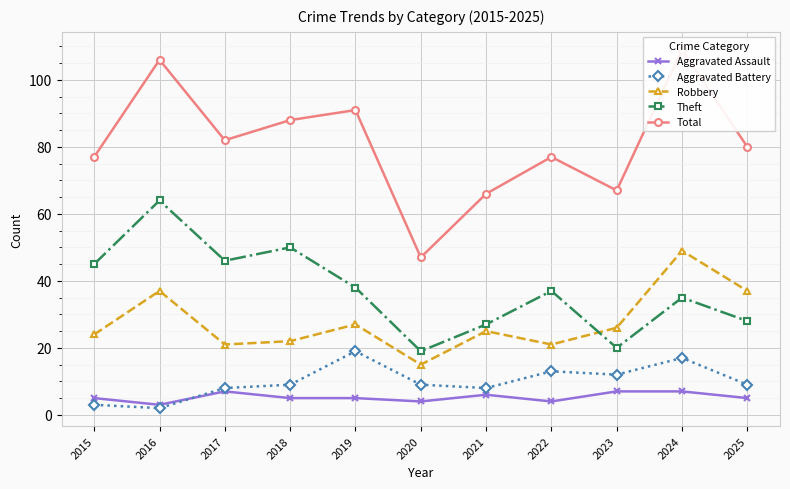

Which series has the largest range (max minus min)?

Total